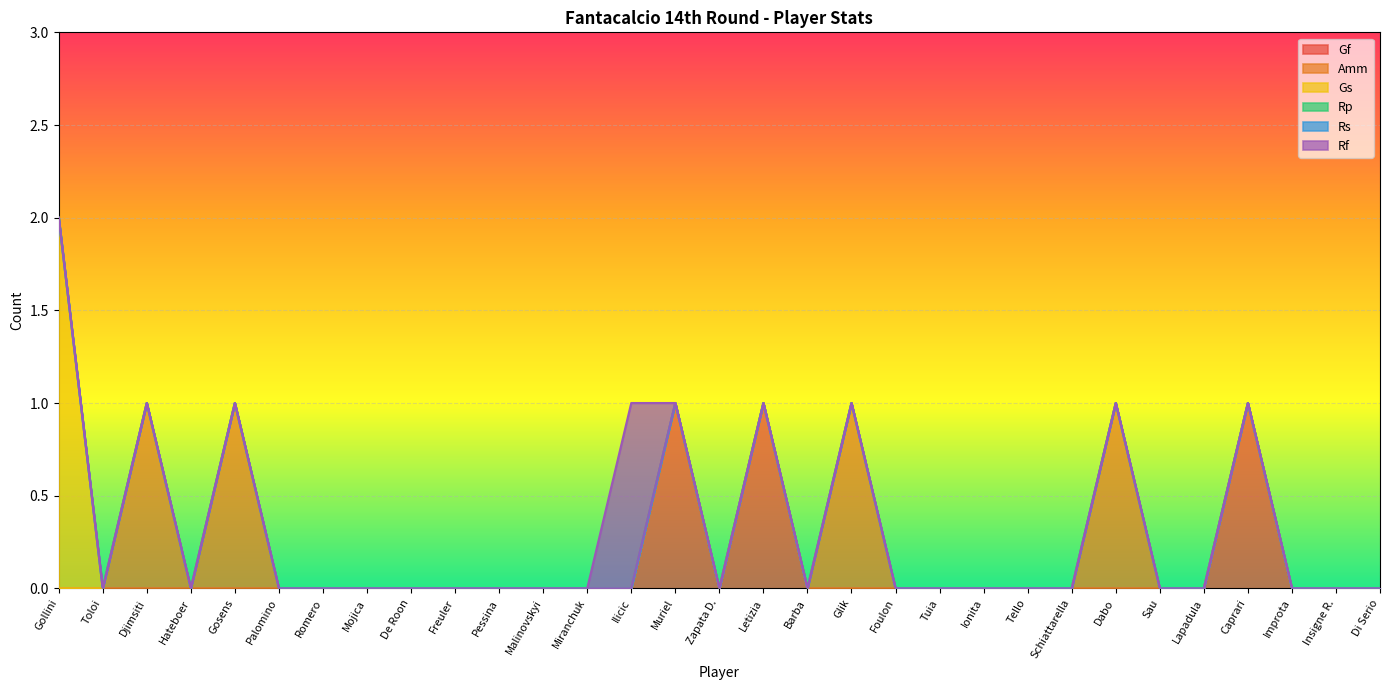

Which series has the widest spread of values?

Gs